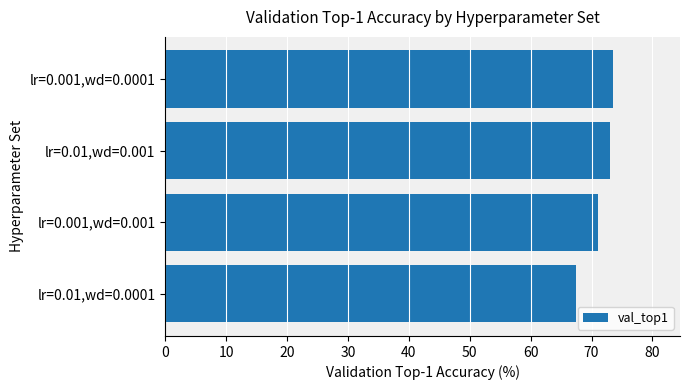

Reading bottom to top, extract all data points from this chart.

lr=0.01,wd=0.0001=67.5	lr=0.001,wd=0.001=71.0	lr=0.01,wd=0.001=73.0	lr=0.001,wd=0.0001=73.5